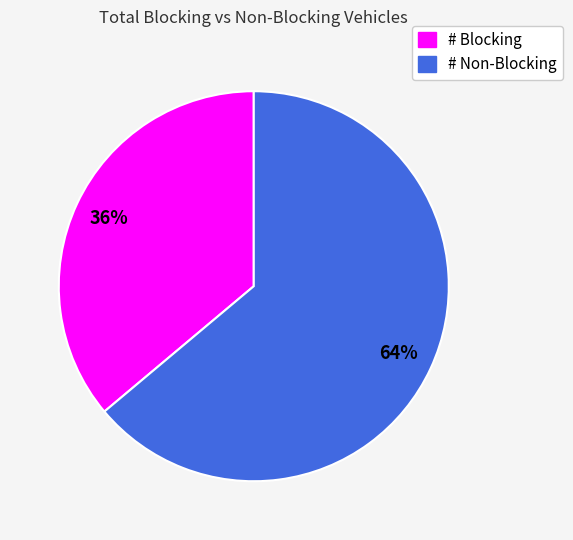

Which has a higher value, # Non-Blocking or # Blocking?

# Non-Blocking